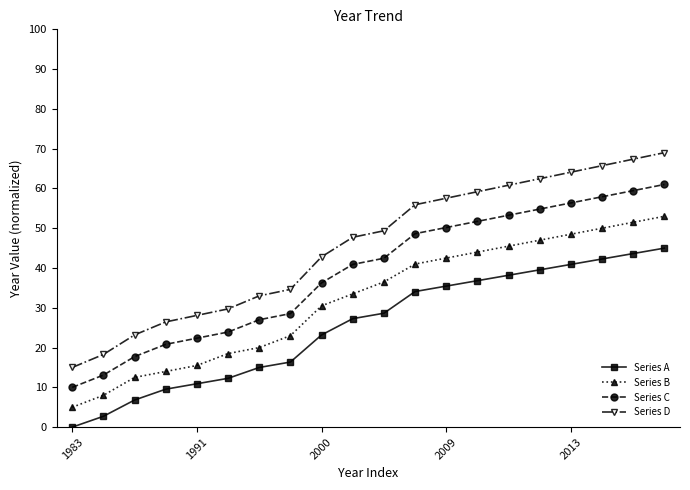

Which series has the widest spread of values?

Series D